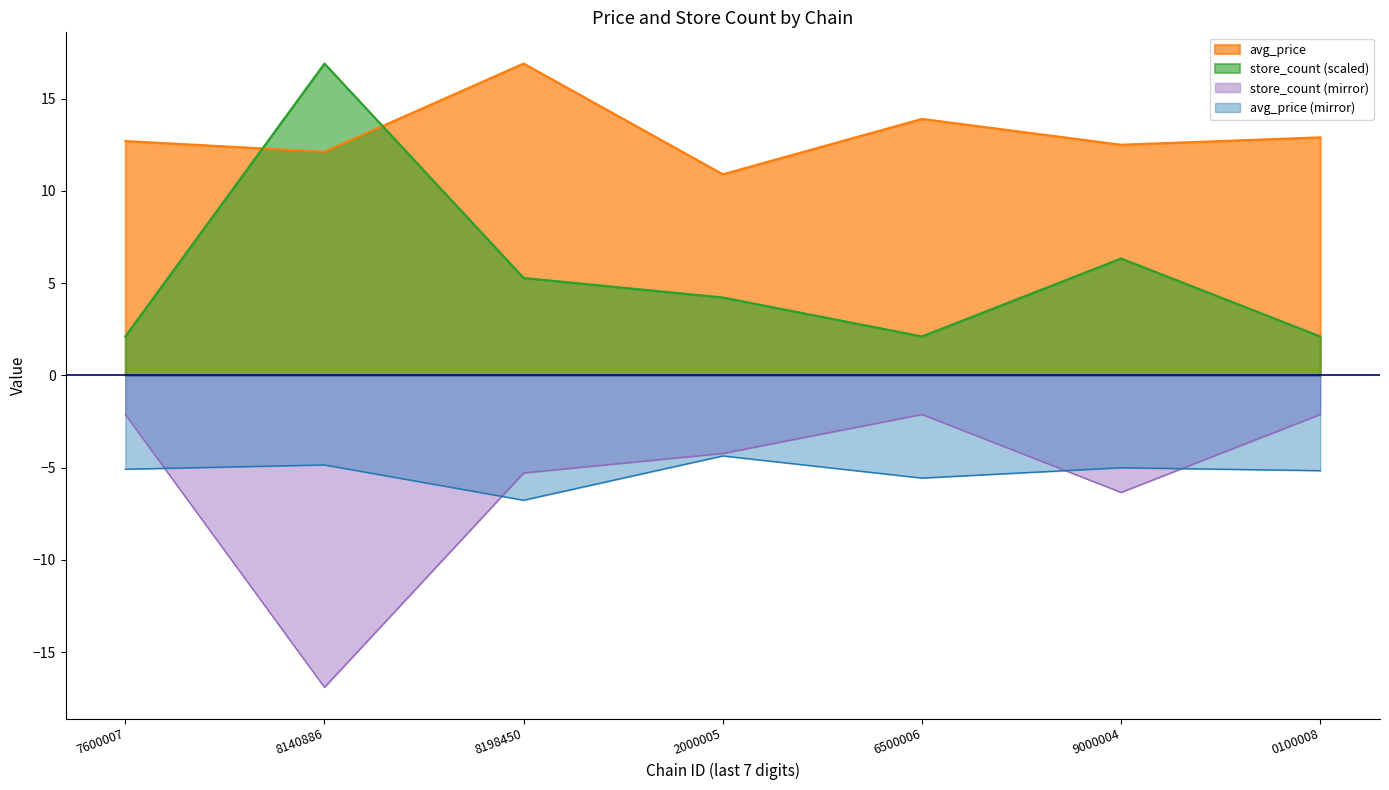

Reading right to left, list all the values displayed in this chart.

avg_price: 12.9	12.5	13.9	10.9	16.9	12.1	12.7
store_count: 2.1	6.3	2.1	4.2	5.3	16.9	2.1